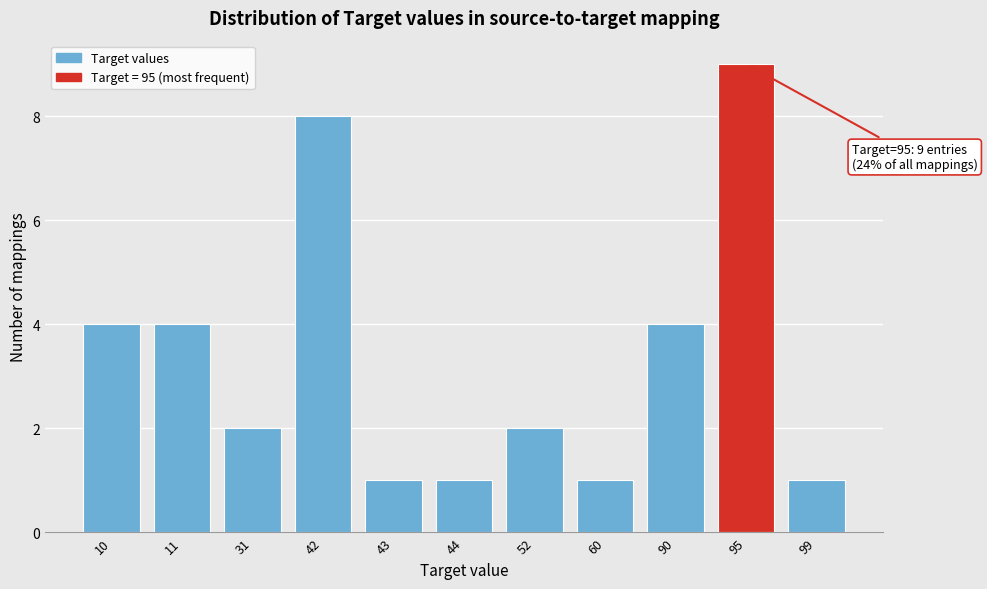

Reading left to right, transcribe all the data shown in this chart.

10=4	11=4	31=2	42=8	43=1	44=1	52=2	60=1	90=4	95=9	99=1